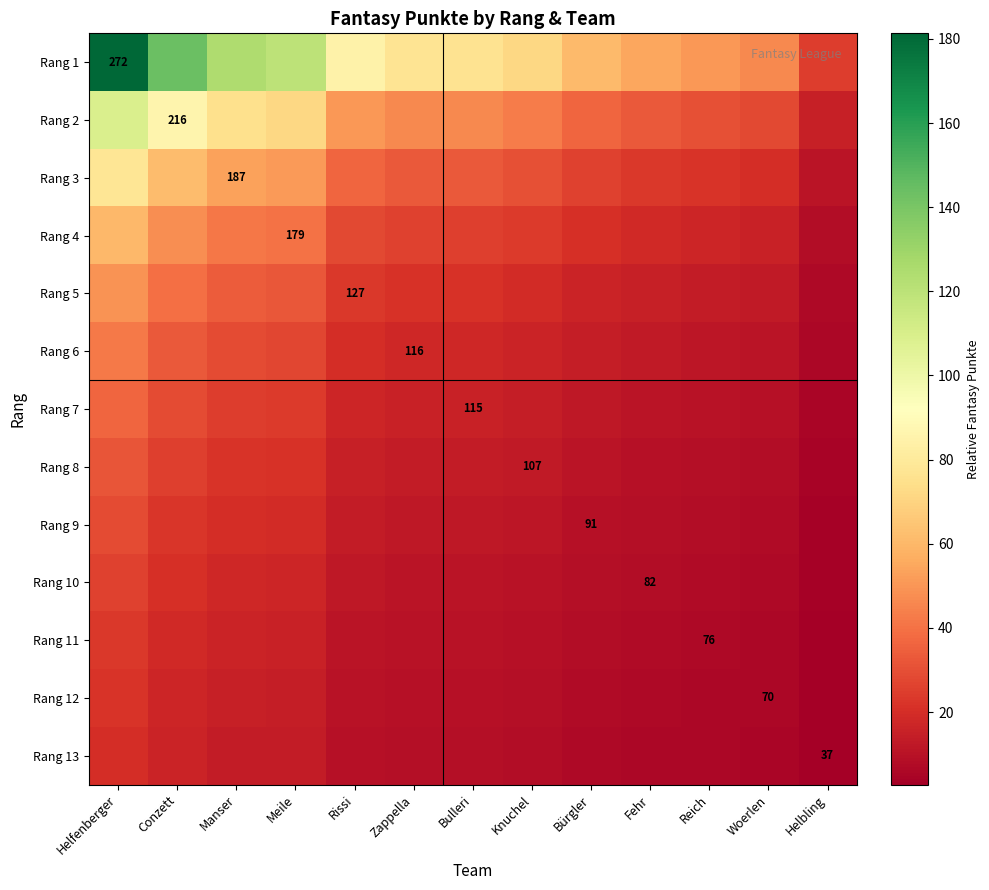

What is the minimum value shown in the chart?

2.7